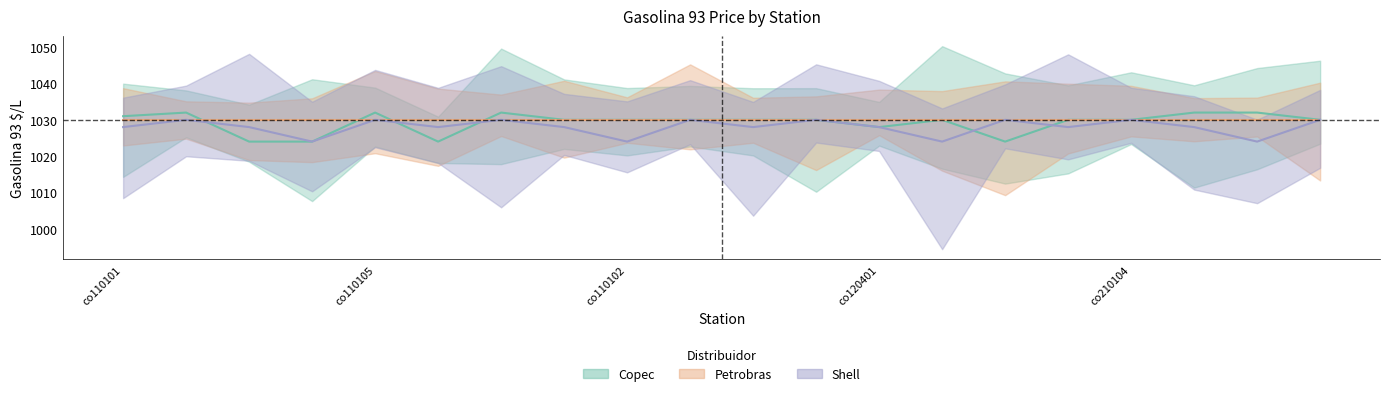

What is the maximum value shown in the chart?

1032